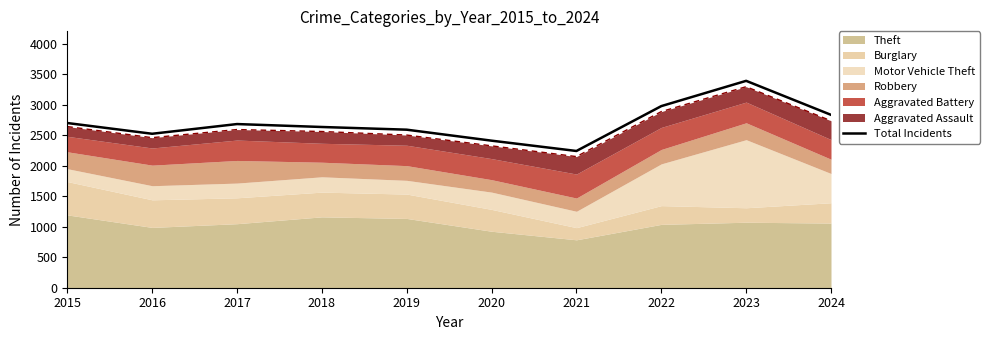

Between 2023 and 2017, which is larger?

2023